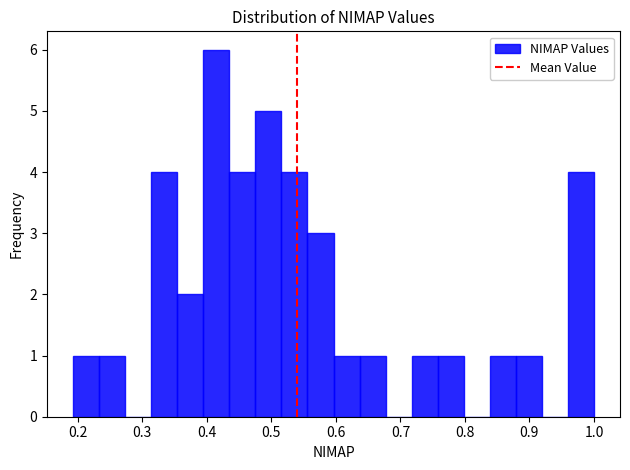

Reading left to right, transcribe this chart: for each bar, give the range it covers on the x-axis and its height. Neither the bar edges nor the heights are printed on the chart, so give them approximately, as read against the axes.

0.19 to 0.23: 1
0.23 to 0.27: 1
0.27 to 0.31: 0
0.31 to 0.35: 4
0.35 to 0.39: 2
0.39 to 0.43: 6
0.43 to 0.48: 4
0.48 to 0.52: 5
0.52 to 0.56: 4
0.56 to 0.60: 3
0.60 to 0.64: 1
0.64 to 0.68: 1
0.68 to 0.72: 0
0.72 to 0.76: 1
0.76 to 0.80: 1
0.80 to 0.84: 0
0.84 to 0.88: 1
0.88 to 0.92: 1
0.92 to 0.96: 0
0.96 to 1.00: 4